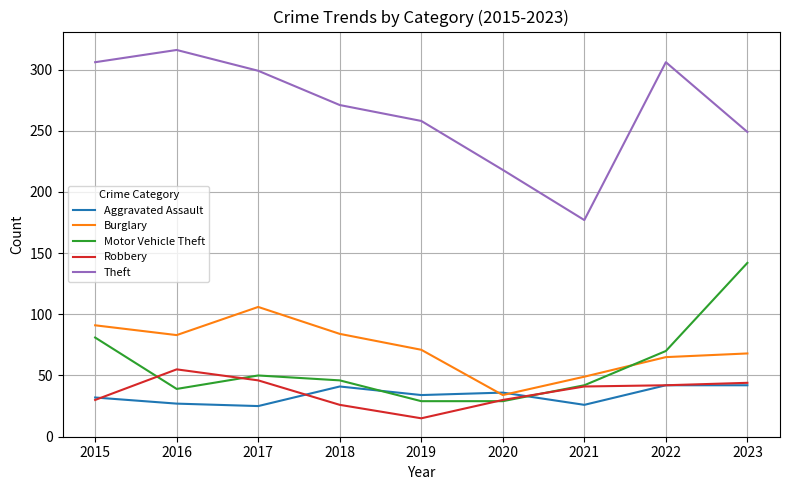

How many series are shown in this chart?

5